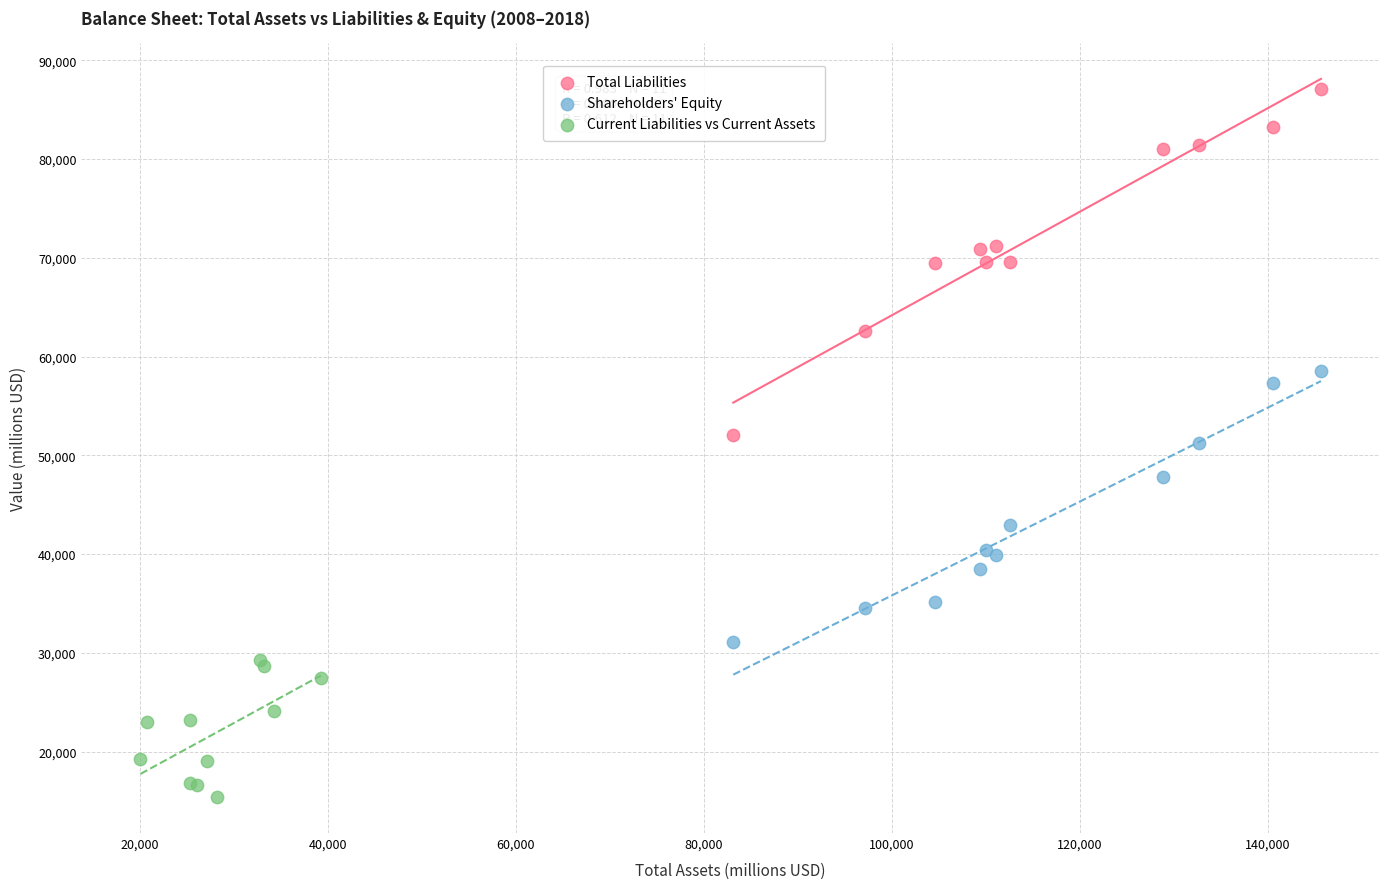

Which series contains the highest Y value?

Total Liabilities